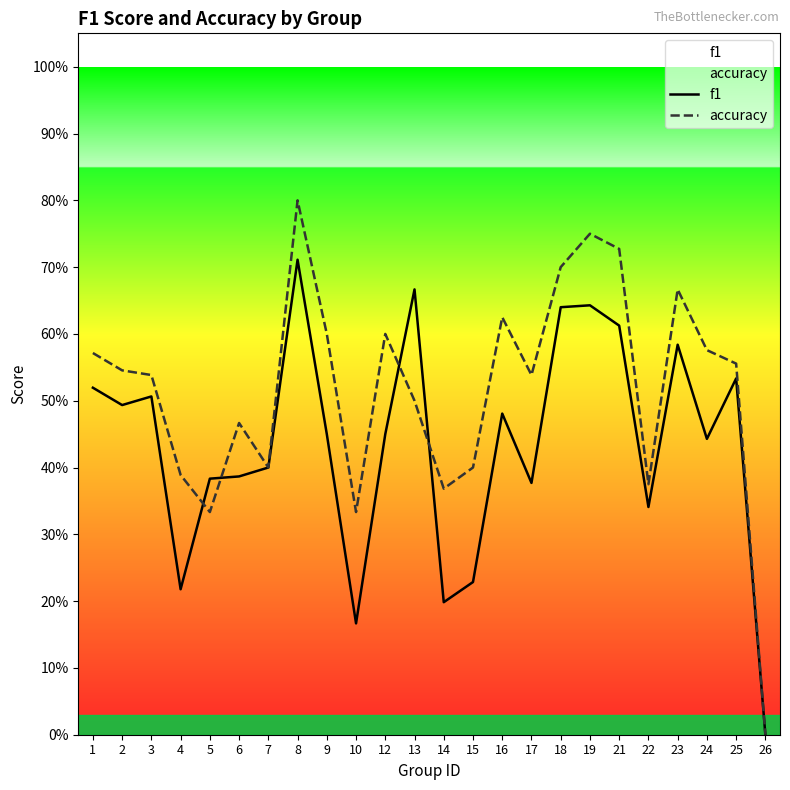

Which series ends up on top after the final intersection of accuracy and f1?

accuracy